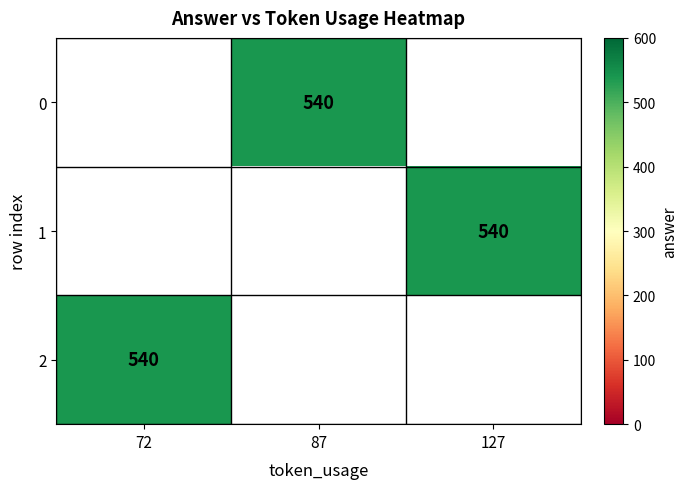

Which series has the widest spread of values?

2